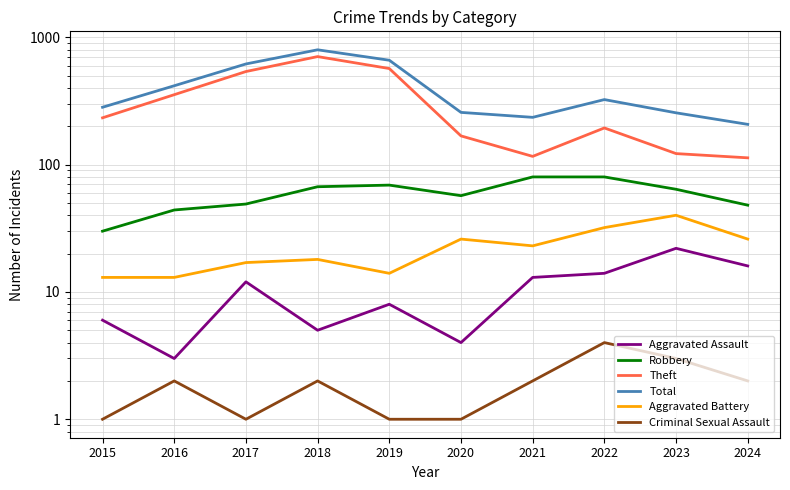

What are all the series names shown in the legend?

Aggravated Assault, Robbery, Theft, Total, Aggravated Battery, Criminal Sexual Assault